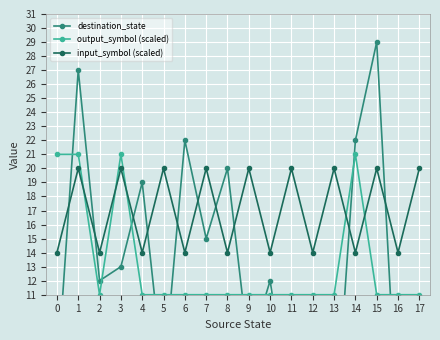

Is this an area chart (filled region under the line)?

No